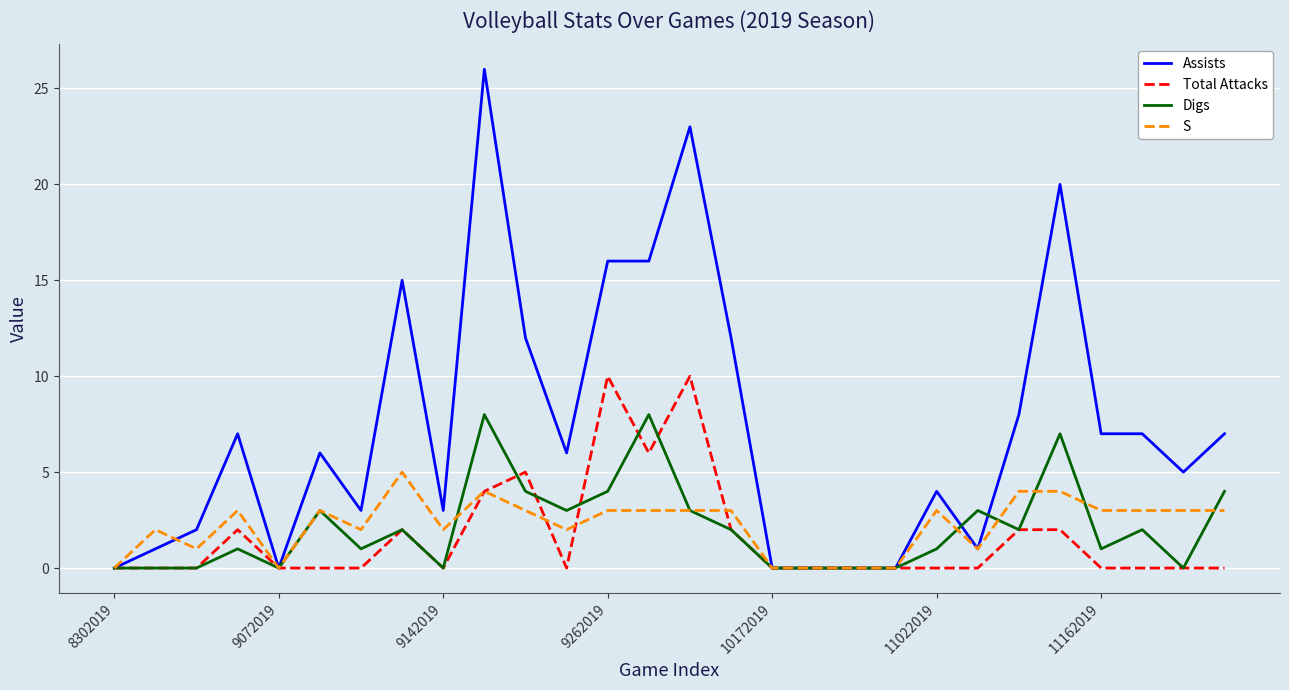

What is the highest value of the Total Attacks series?

10